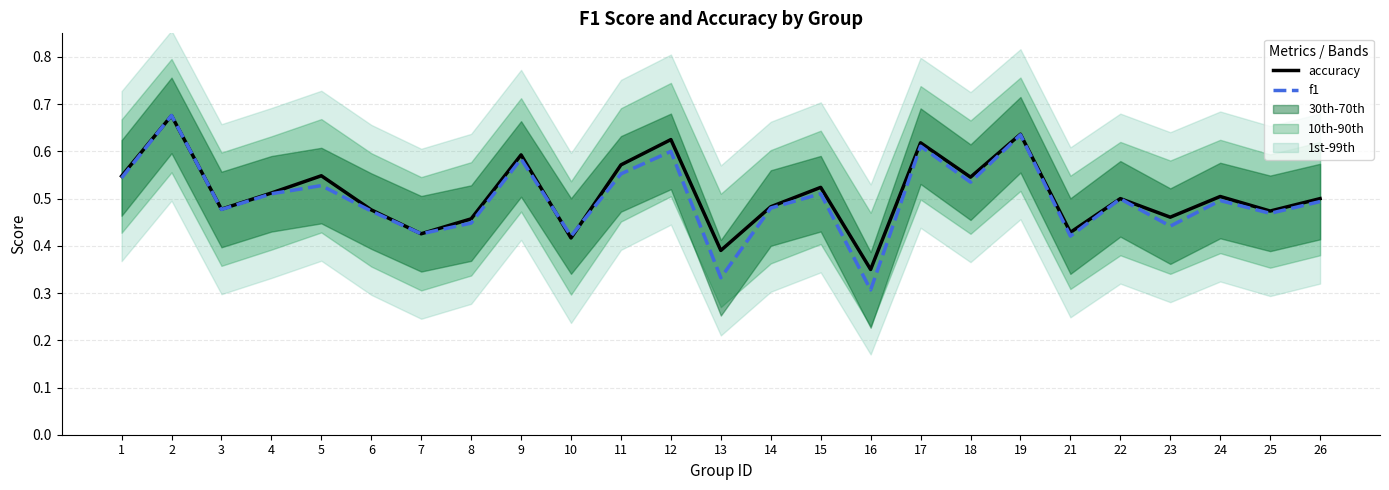

At 12, list the series in order from largest to smallest.

accuracy, f1